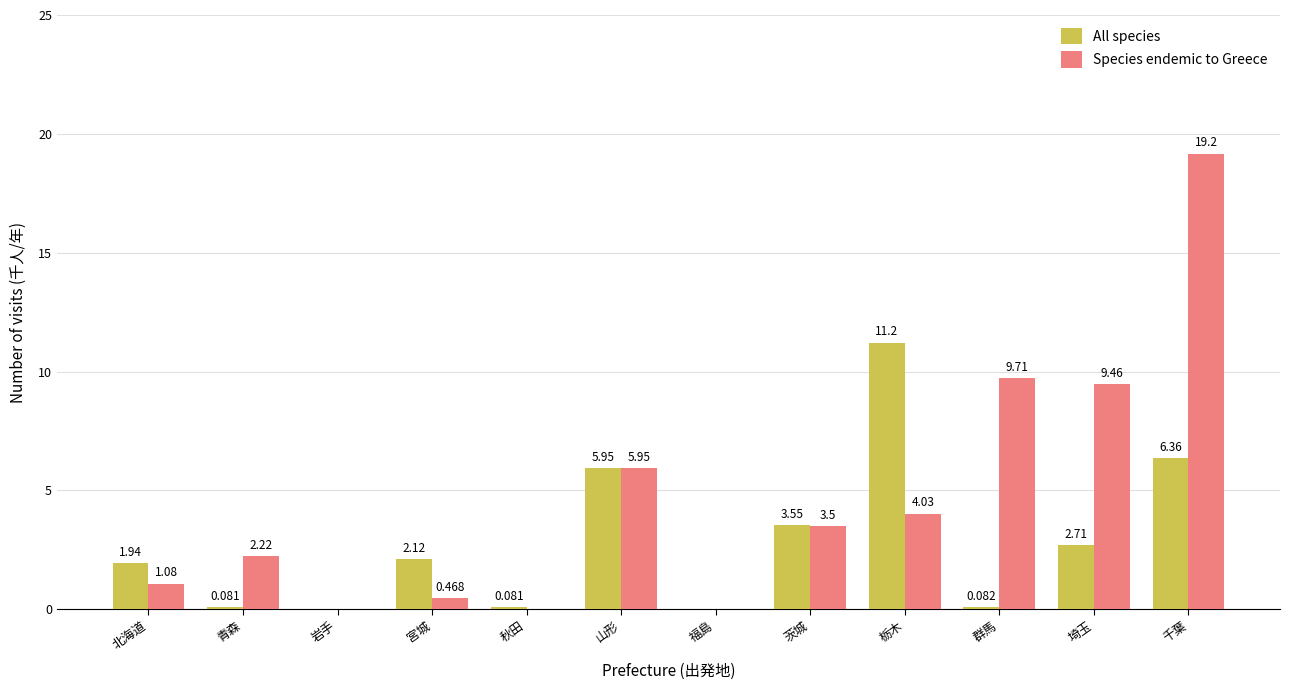

Count the number of categories in the chart.

12